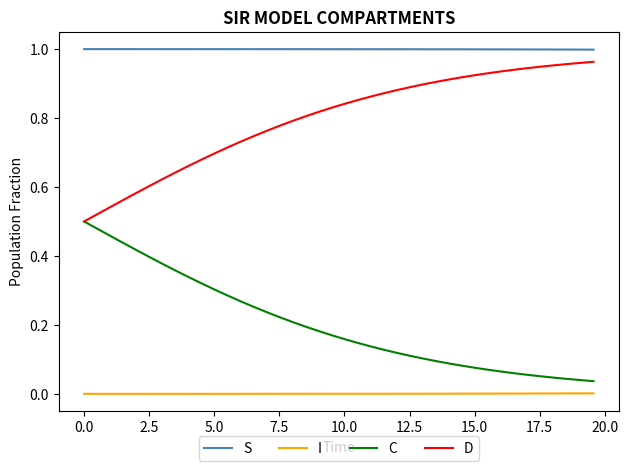

List the series in order of their overall mean, highest first.

S, D, C, I